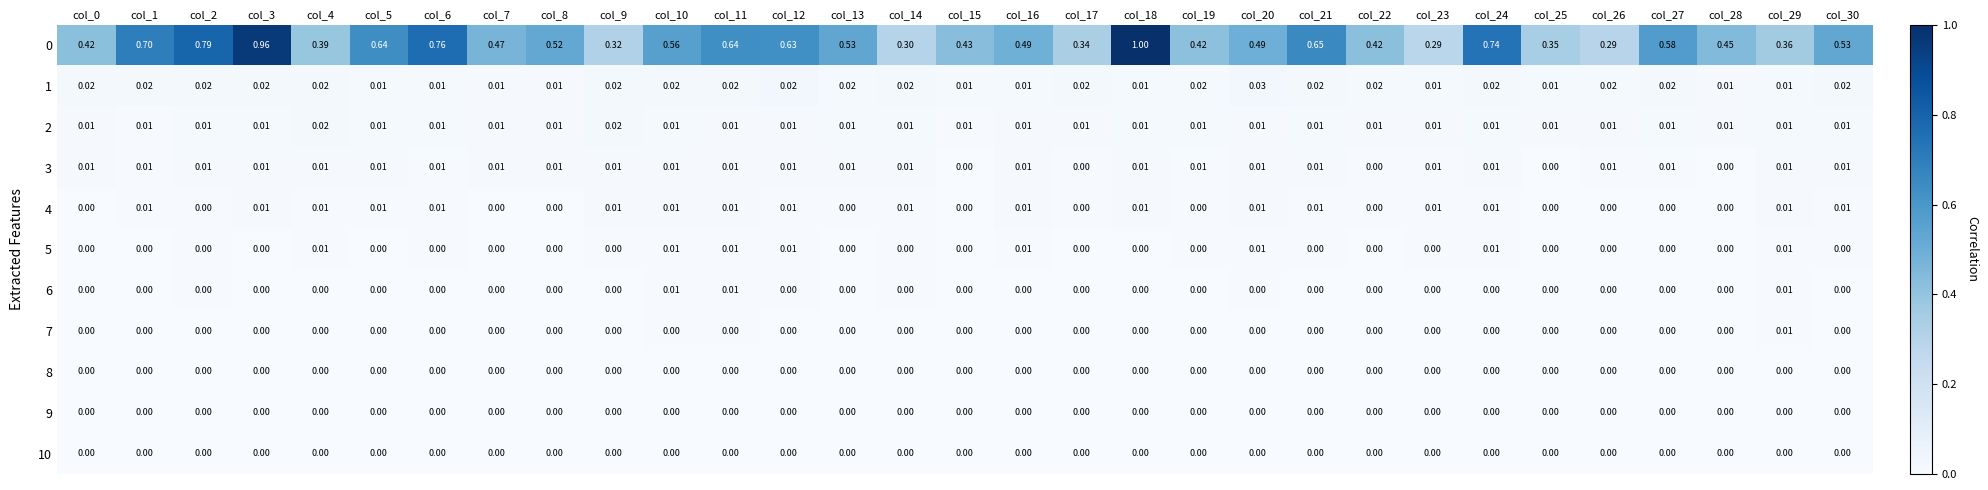

Reading left to right, transcribe all the data shown in this chart.

0: col_0=0.4	col_1=0.7	col_2=0.8	col_3=1.0	col_4=0.4	col_5=0.6	col_6=0.8	col_7=0.5	col_8=0.5	col_9=0.3	col_10=0.6	col_11=0.6	col_12=0.6	col_13=0.5	col_14=0.3	col_15=0.4	col_16=0.5	col_17=0.3	col_18=1.0	col_19=0.4	col_20=0.5	col_21=0.7	col_22=0.4	col_23=0.3	col_24=0.7	col_25=0.3	col_26=0.3	col_27=0.6	col_28=0.5	col_29=0.4	col_30=0.5
1: col_0=0.0	col_1=0.0	col_2=0.0	col_3=0.0	col_4=0.0	col_5=0.0	col_6=0.0	col_7=0.0	col_8=0.0	col_9=0.0	col_10=0.0	col_11=0.0	col_12=0.0	col_13=0.0	col_14=0.0	col_15=0.0	col_16=0.0	col_17=0.0	col_18=0.0	col_19=0.0	col_20=0.0	col_21=0.0	col_22=0.0	col_23=0.0	col_24=0.0	col_25=0.0	col_26=0.0	col_27=0.0	col_28=0.0	col_29=0.0	col_30=0.0
2: col_0=0.0	col_1=0.0	col_2=0.0	col_3=0.0	col_4=0.0	col_5=0.0	col_6=0.0	col_7=0.0	col_8=0.0	col_9=0.0	col_10=0.0	col_11=0.0	col_12=0.0	col_13=0.0	col_14=0.0	col_15=0.0	col_16=0.0	col_17=0.0	col_18=0.0	col_19=0.0	col_20=0.0	col_21=0.0	col_22=0.0	col_23=0.0	col_24=0.0	col_25=0.0	col_26=0.0	col_27=0.0	col_28=0.0	col_29=0.0	col_30=0.0
3: col_0=0.0	col_1=0.0	col_2=0.0	col_3=0.0	col_4=0.0	col_5=0.0	col_6=0.0	col_7=0.0	col_8=0.0	col_9=0.0	col_10=0.0	col_11=0.0	col_12=0.0	col_13=0.0	col_14=0.0	col_15=0.0	col_16=0.0	col_17=0.0	col_18=0.0	col_19=0.0	col_20=0.0	col_21=0.0	col_22=0.0	col_23=0.0	col_24=0.0	col_25=0.0	col_26=0.0	col_27=0.0	col_28=0.0	col_29=0.0	col_30=0.0
4: col_0=0.0	col_1=0.0	col_2=0.0	col_3=0.0	col_4=0.0	col_5=0.0	col_6=0.0	col_7=0.0	col_8=0.0	col_9=0.0	col_10=0.0	col_11=0.0	col_12=0.0	col_13=0.0	col_14=0.0	col_15=0.0	col_16=0.0	col_17=0.0	col_18=0.0	col_19=0.0	col_20=0.0	col_21=0.0	col_22=0.0	col_23=0.0	col_24=0.0	col_25=0.0	col_26=0.0	col_27=0.0	col_28=0.0	col_29=0.0	col_30=0.0
5: col_0=0.0	col_1=0.0	col_2=0.0	col_3=0.0	col_4=0.0	col_5=0.0	col_6=0.0	col_7=0.0	col_8=0.0	col_9=0.0	col_10=0.0	col_11=0.0	col_12=0.0	col_13=0.0	col_14=0.0	col_15=0.0	col_16=0.0	col_17=0.0	col_18=0.0	col_19=0.0	col_20=0.0	col_21=0.0	col_22=0.0	col_23=0.0	col_24=0.0	col_25=0.0	col_26=0.0	col_27=0.0	col_28=0.0	col_29=0.0	col_30=0.0
6: col_0=0.0	col_1=0.0	col_2=0.0	col_3=0.0	col_4=0.0	col_5=0.0	col_6=0.0	col_7=0.0	col_8=0.0	col_9=0.0	col_10=0.0	col_11=0.0	col_12=0.0	col_13=0.0	col_14=0.0	col_15=0.0	col_16=0.0	col_17=0.0	col_18=0.0	col_19=0.0	col_20=0.0	col_21=0.0	col_22=0.0	col_23=0.0	col_24=0.0	col_25=0.0	col_26=0.0	col_27=0.0	col_28=0.0	col_29=0.0	col_30=0.0
7: col_0=0.0	col_1=0.0	col_2=0.0	col_3=0.0	col_4=0.0	col_5=0.0	col_6=0.0	col_7=0.0	col_8=0.0	col_9=0.0	col_10=0.0	col_11=0.0	col_12=0.0	col_13=0.0	col_14=0.0	col_15=0.0	col_16=0.0	col_17=0.0	col_18=0.0	col_19=0.0	col_20=0.0	col_21=0.0	col_22=0.0	col_23=0.0	col_24=0.0	col_25=0.0	col_26=0.0	col_27=0.0	col_28=0.0	col_29=0.0	col_30=0.0
8: col_0=0.0	col_1=0.0	col_2=0.0	col_3=0.0	col_4=0.0	col_5=0.0	col_6=0.0	col_7=0.0	col_8=0.0	col_9=0.0	col_10=0.0	col_11=0.0	col_12=0.0	col_13=0.0	col_14=0.0	col_15=0.0	col_16=0.0	col_17=0.0	col_18=0.0	col_19=0.0	col_20=0.0	col_21=0.0	col_22=0.0	col_23=0.0	col_24=0.0	col_25=0.0	col_26=0.0	col_27=0.0	col_28=0.0	col_29=0.0	col_30=0.0
9: col_0=0.0	col_1=0.0	col_2=0.0	col_3=0.0	col_4=0.0	col_5=0.0	col_6=0.0	col_7=0.0	col_8=0.0	col_9=0.0	col_10=0.0	col_11=0.0	col_12=0.0	col_13=0.0	col_14=0.0	col_15=0.0	col_16=0.0	col_17=0.0	col_18=0.0	col_19=0.0	col_20=0.0	col_21=0.0	col_22=0.0	col_23=0.0	col_24=0.0	col_25=0.0	col_26=0.0	col_27=0.0	col_28=0.0	col_29=0.0	col_30=0.0
10: col_0=0.0	col_1=0.0	col_2=0.0	col_3=0.0	col_4=0.0	col_5=0.0	col_6=0.0	col_7=0.0	col_8=0.0	col_9=0.0	col_10=0.0	col_11=0.0	col_12=0.0	col_13=0.0	col_14=0.0	col_15=0.0	col_16=0.0	col_17=0.0	col_18=0.0	col_19=0.0	col_20=0.0	col_21=0.0	col_22=0.0	col_23=0.0	col_24=0.0	col_25=0.0	col_26=0.0	col_27=0.0	col_28=0.0	col_29=0.0	col_30=0.0